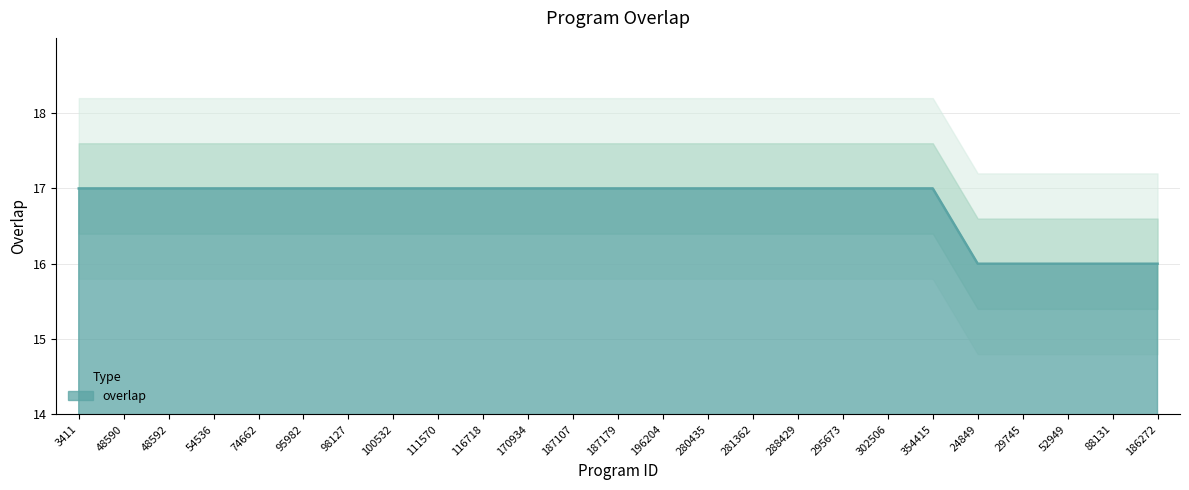

Between 187179 and 187107, which is larger?

187179